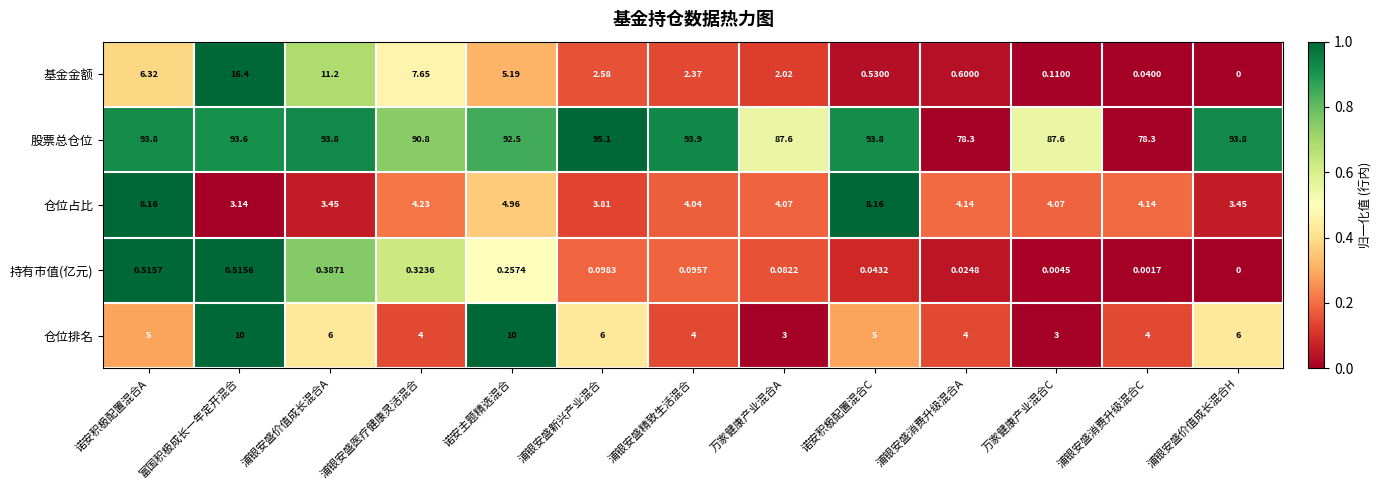

Which series has the largest range (max minus min)?

股票总仓位